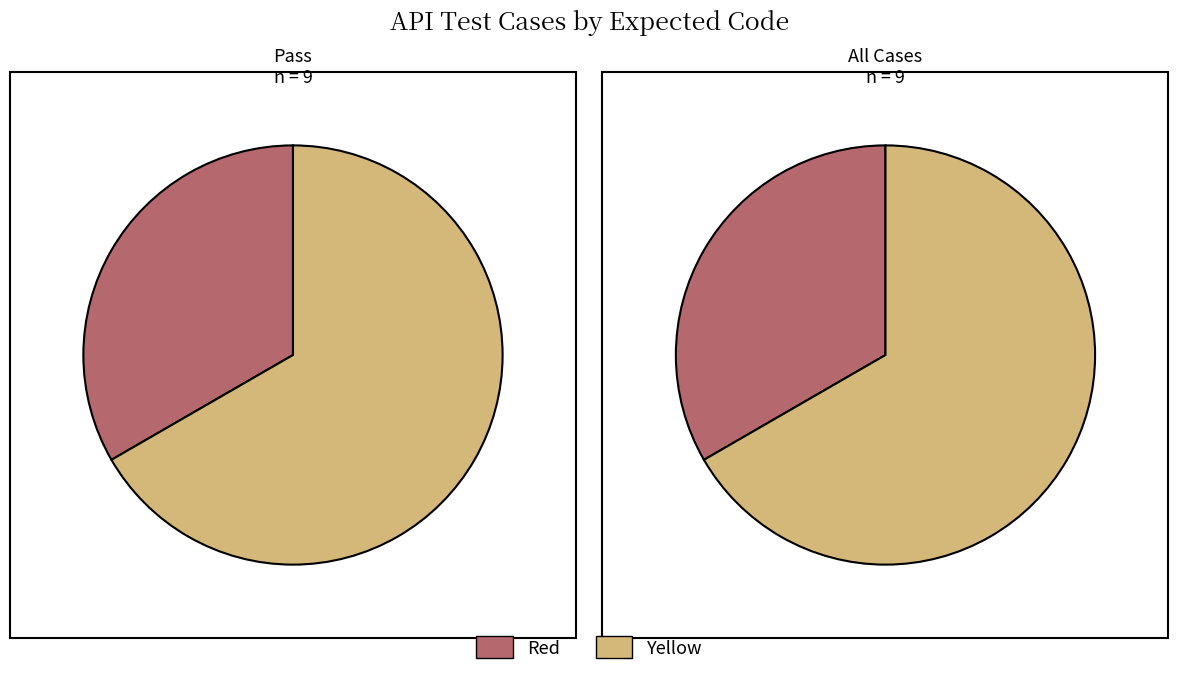

Is it true that 10001 is 18% of the pie?

False